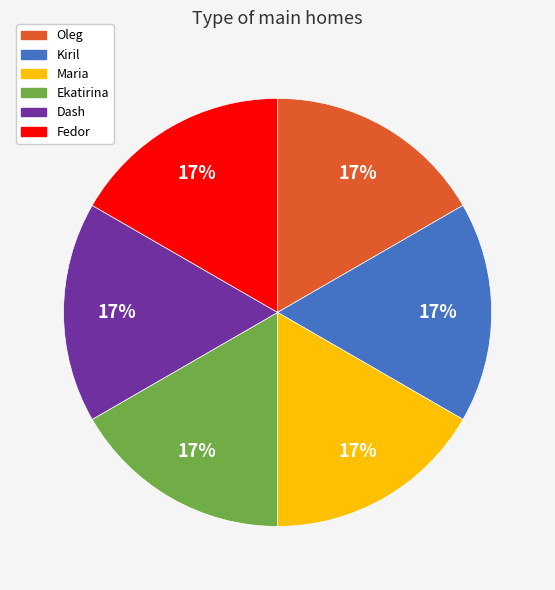

What percentage is the Ekatirina slice, to the nearest percent?

17%